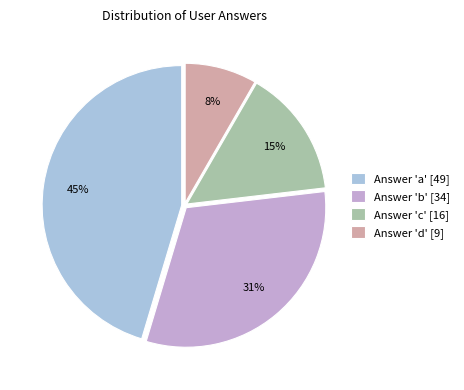

How many segments does this pie chart have?

4